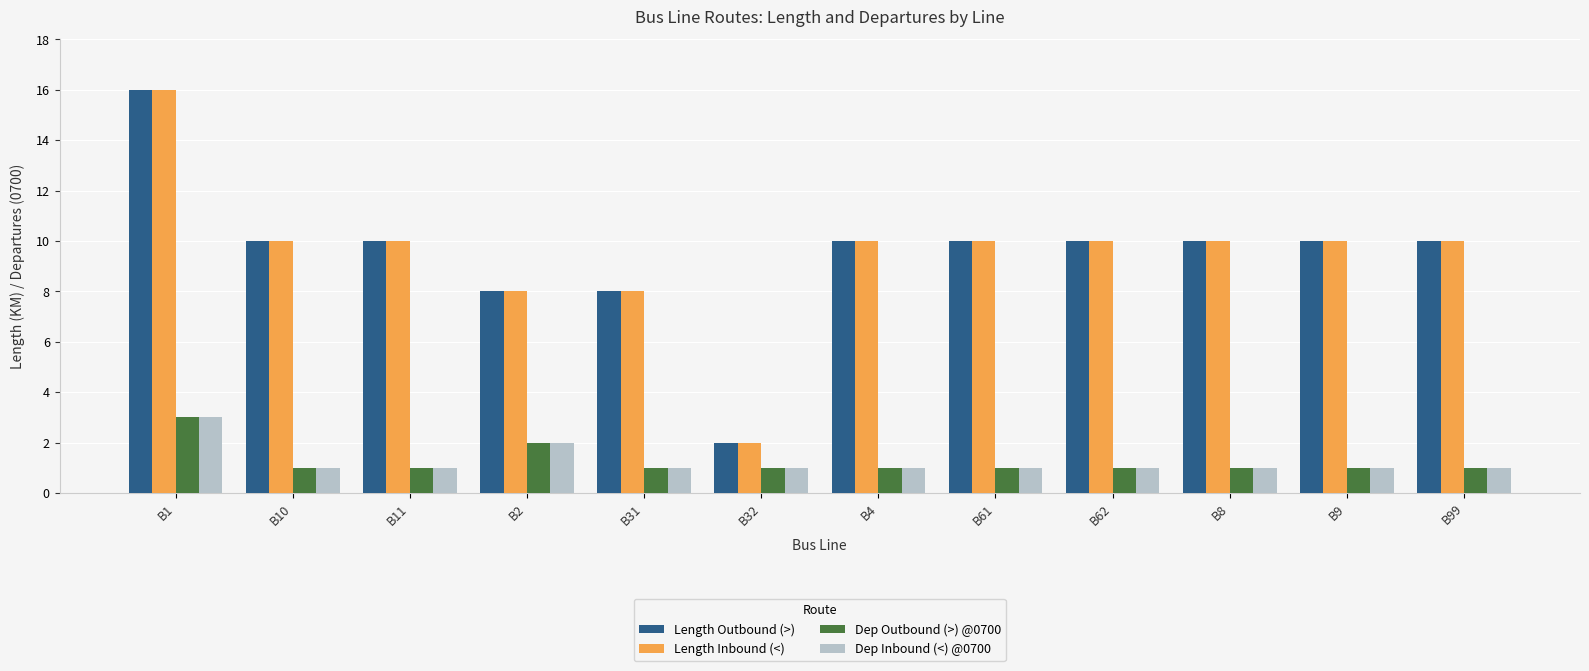

What are all the series names shown in the legend?

Length Outbound (>), Length Inbound (<), Dep Outbound (>) @0700, Dep Inbound (<) @0700